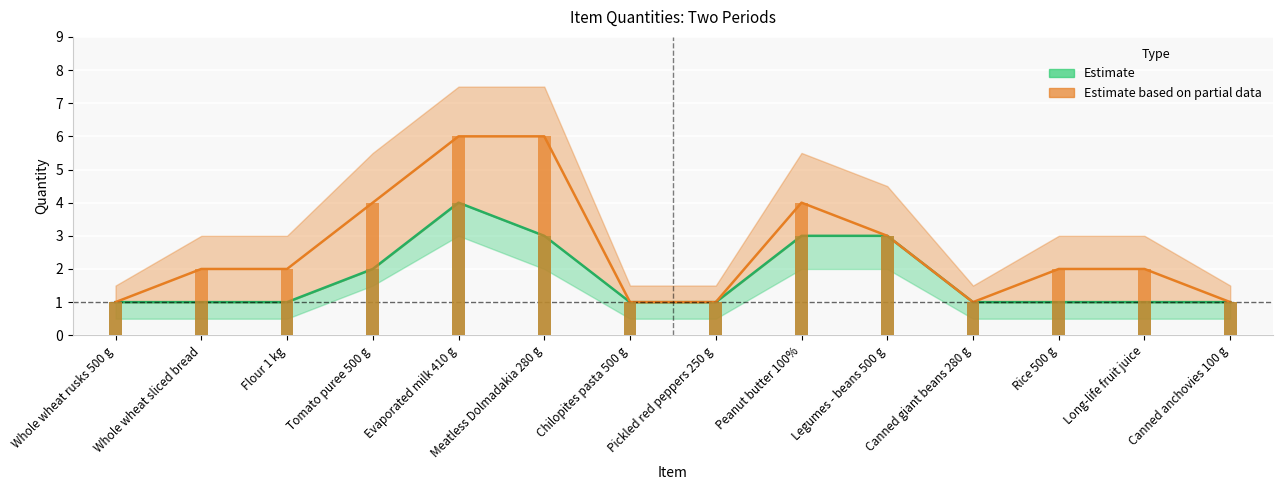

Read the Estimate based on partial data value at Whole wheat rusks 500 g.

1